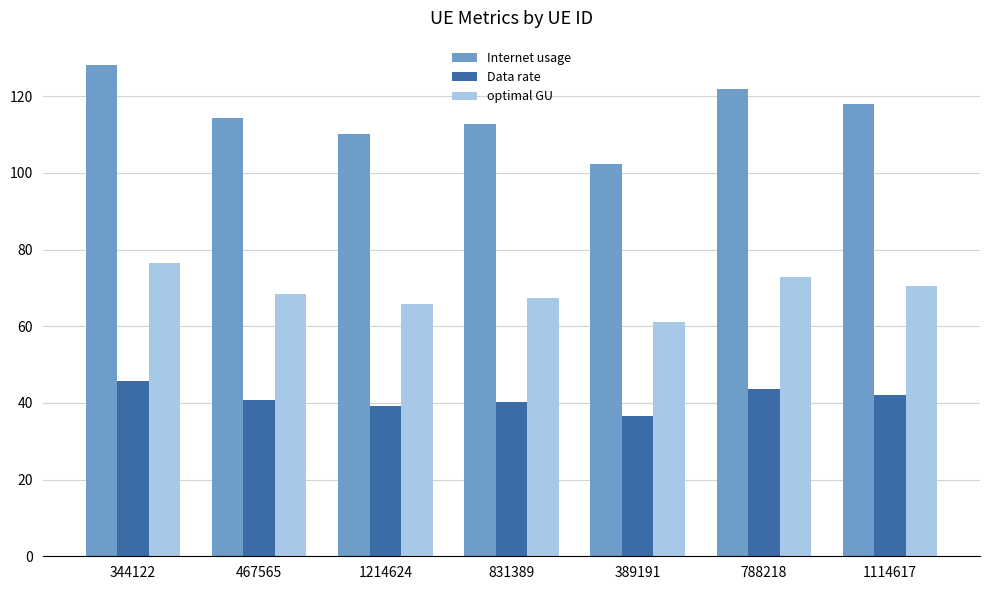

What are all the series names shown in the legend?

Internet usage, Data rate, optimal GU